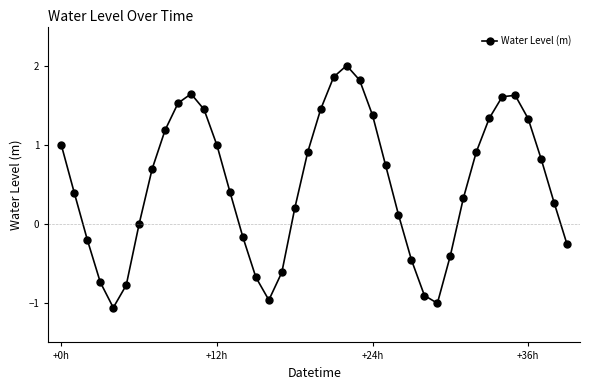

What is the sum of all values?

19.8